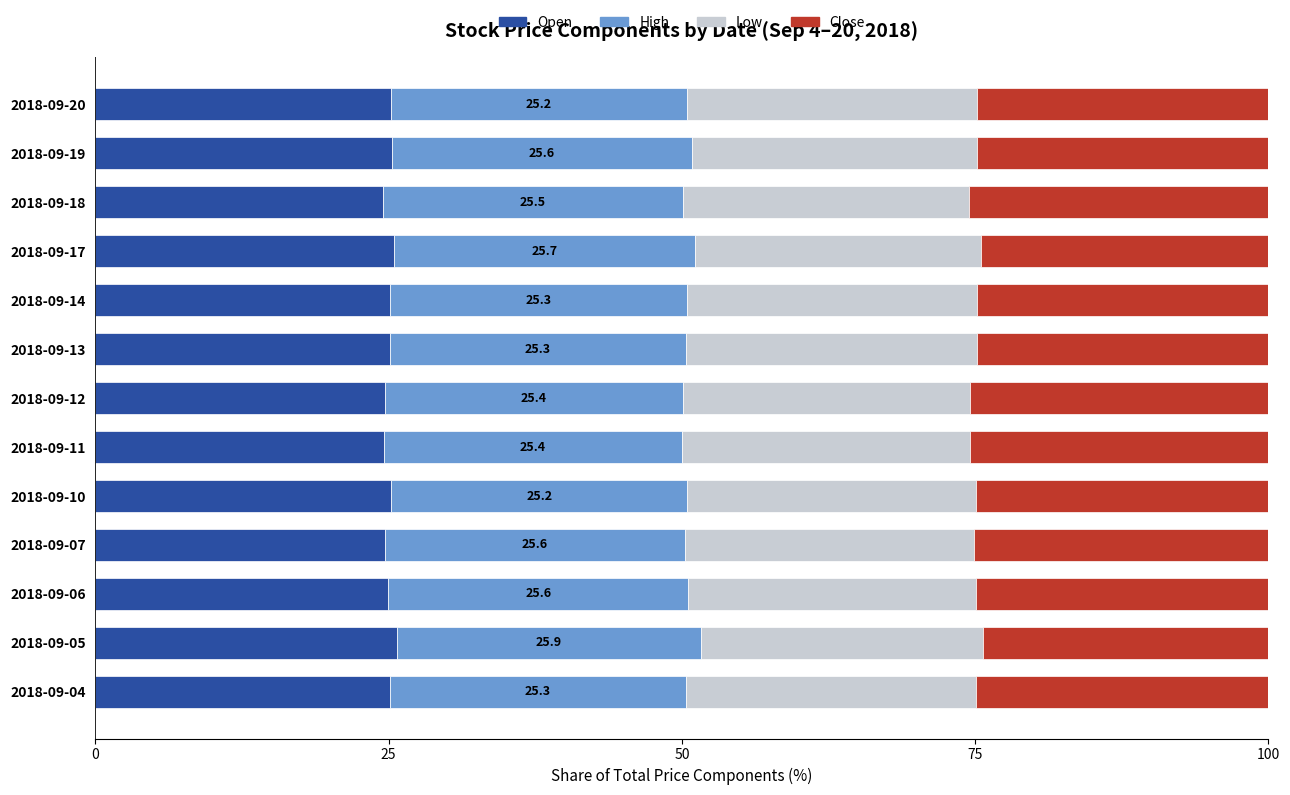

What is the highest value of the Open series?

25.7